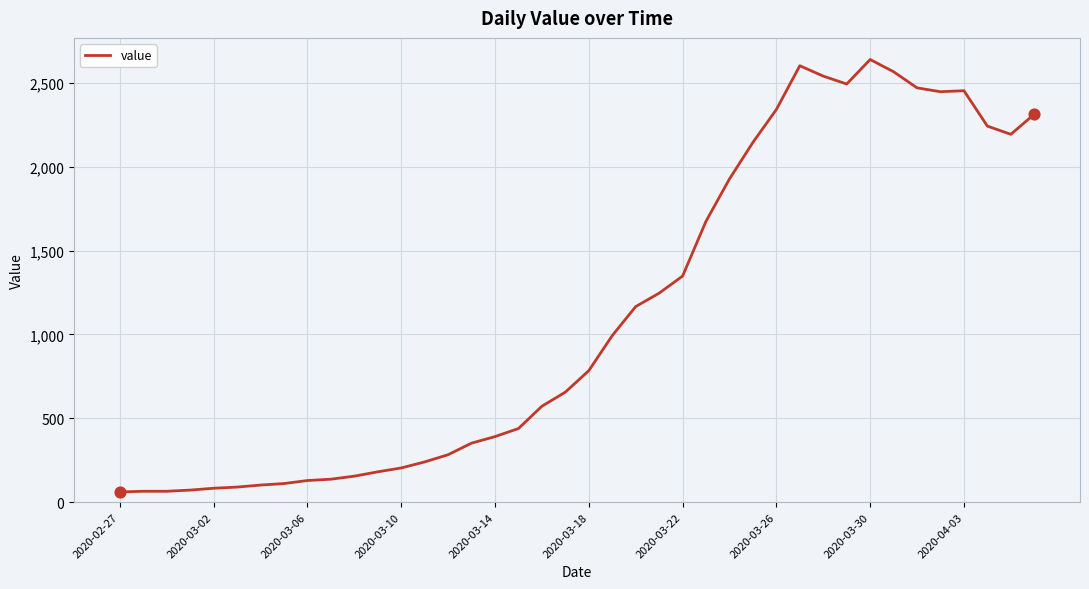

What is the smallest value displayed?

61